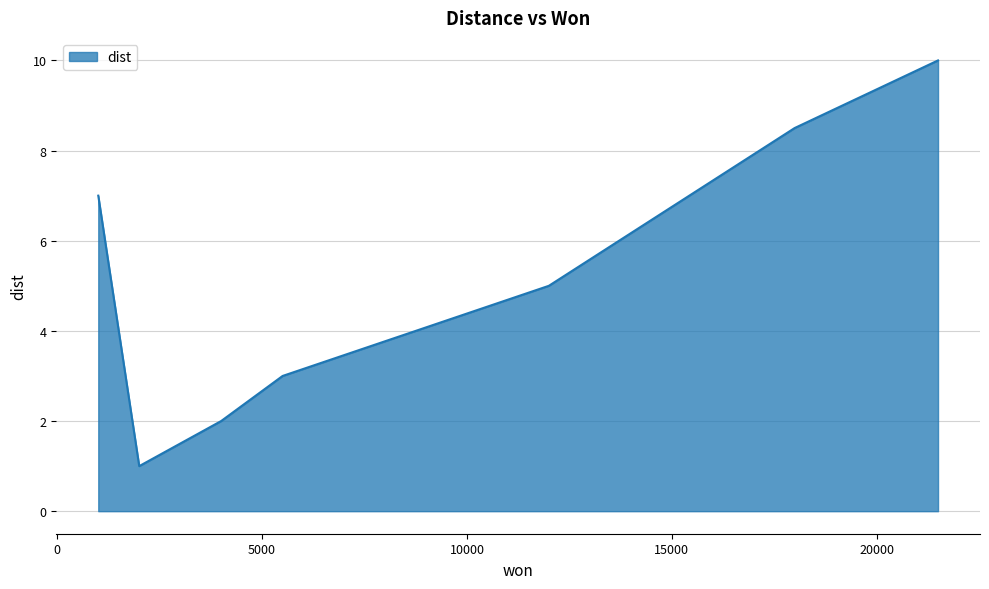

What is the difference between the maximum and minimum values?

9.0